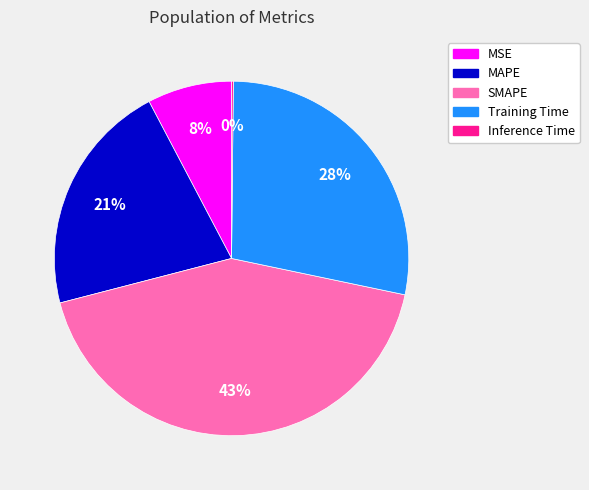

Which has a higher value, MAPE or SMAPE?

SMAPE